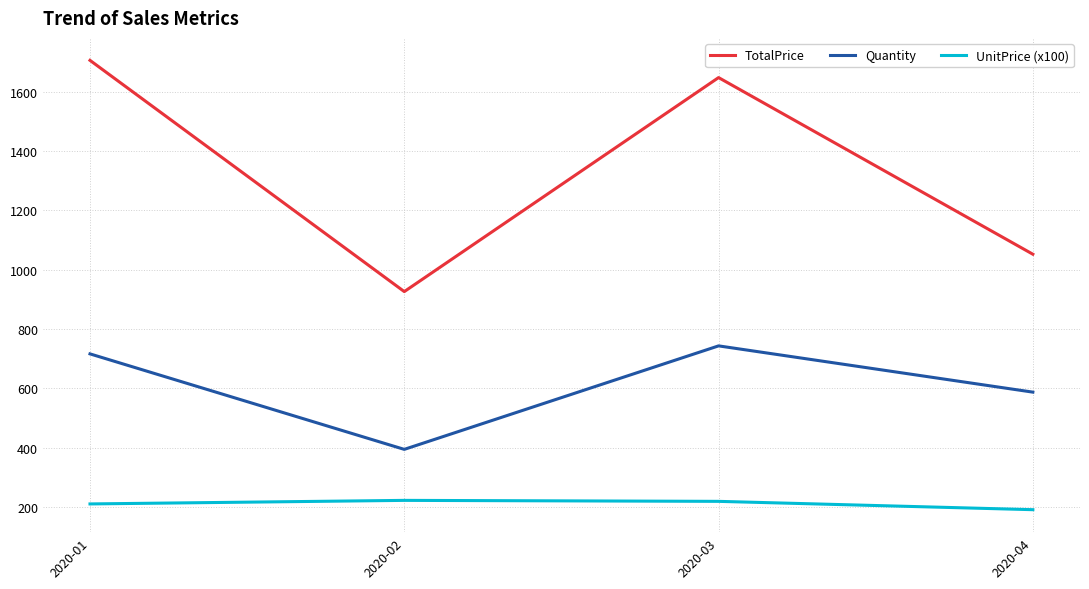

At 2020-01, list the series in order from smallest to largest.

UnitPrice (x100), Quantity, TotalPrice